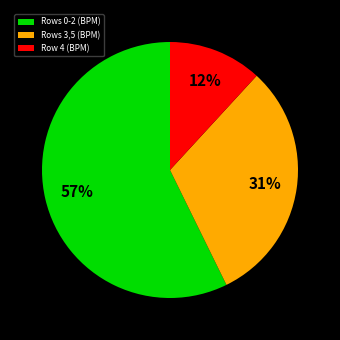

Is it true that Rows 3,5 (BPM) is 31% of the pie?

True